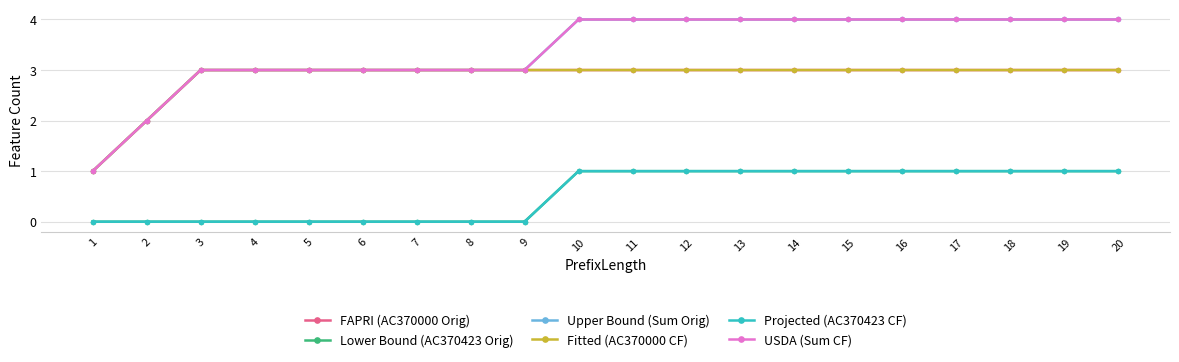

At which label is Projected (AC370423 CF) closest to 0?

1